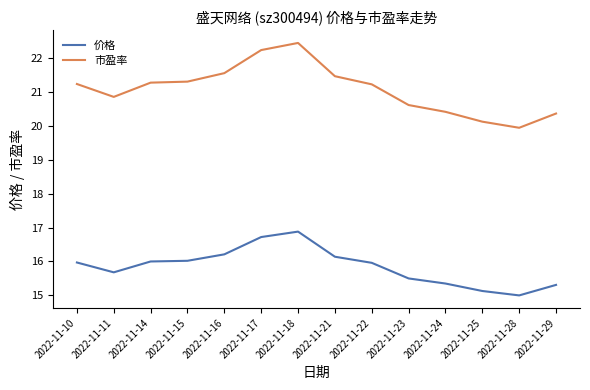

Rank the series at 2022-11-14 from highest to lowest value.

市盈率, 价格